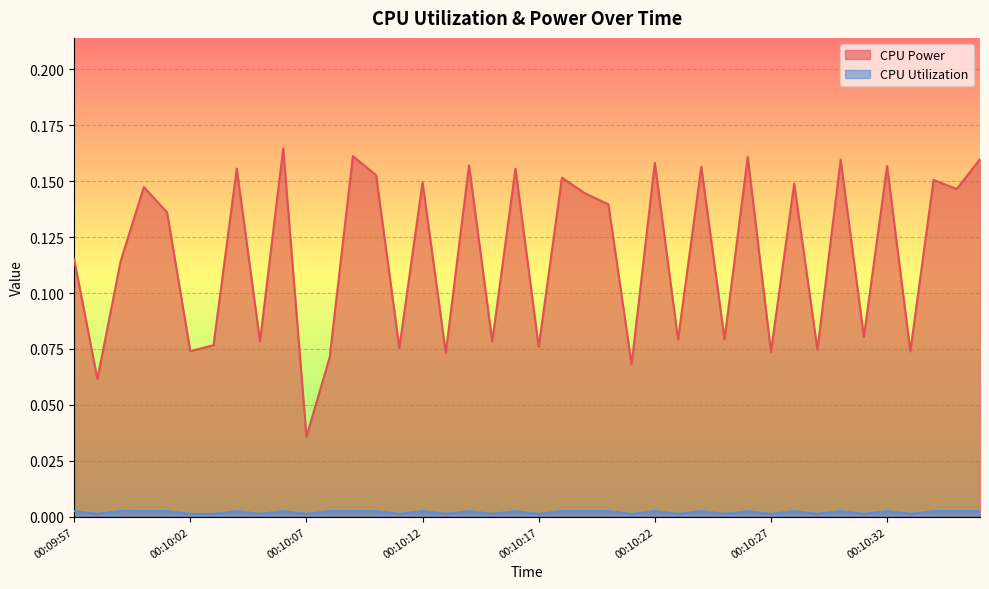

Reading left to right, transcribe all the data shown in this chart.

CPU Power: 0.1	0.1	0.1	0.1	0.1	0.1	0.1	0.2	0.1	0.2	0.0	0.1	0.2	0.2	0.1	0.1	0.1	0.2	0.1	0.2	0.1	0.2	0.1	0.1	0.1	0.2	0.1	0.2	0.1	0.2	0.1	0.1	0.1	0.2	0.1	0.2	0.1	0.2	0.1	0.2
CPU Utilization: 0.0	0.0	0.0	0.0	0.0	0.0	0.0	0.0	0.0	0.0	0.0	0.0	0.0	0.0	0.0	0.0	0.0	0.0	0.0	0.0	0.0	0.0	0.0	0.0	0.0	0.0	0.0	0.0	0.0	0.0	0.0	0.0	0.0	0.0	0.0	0.0	0.0	0.0	0.0	0.0